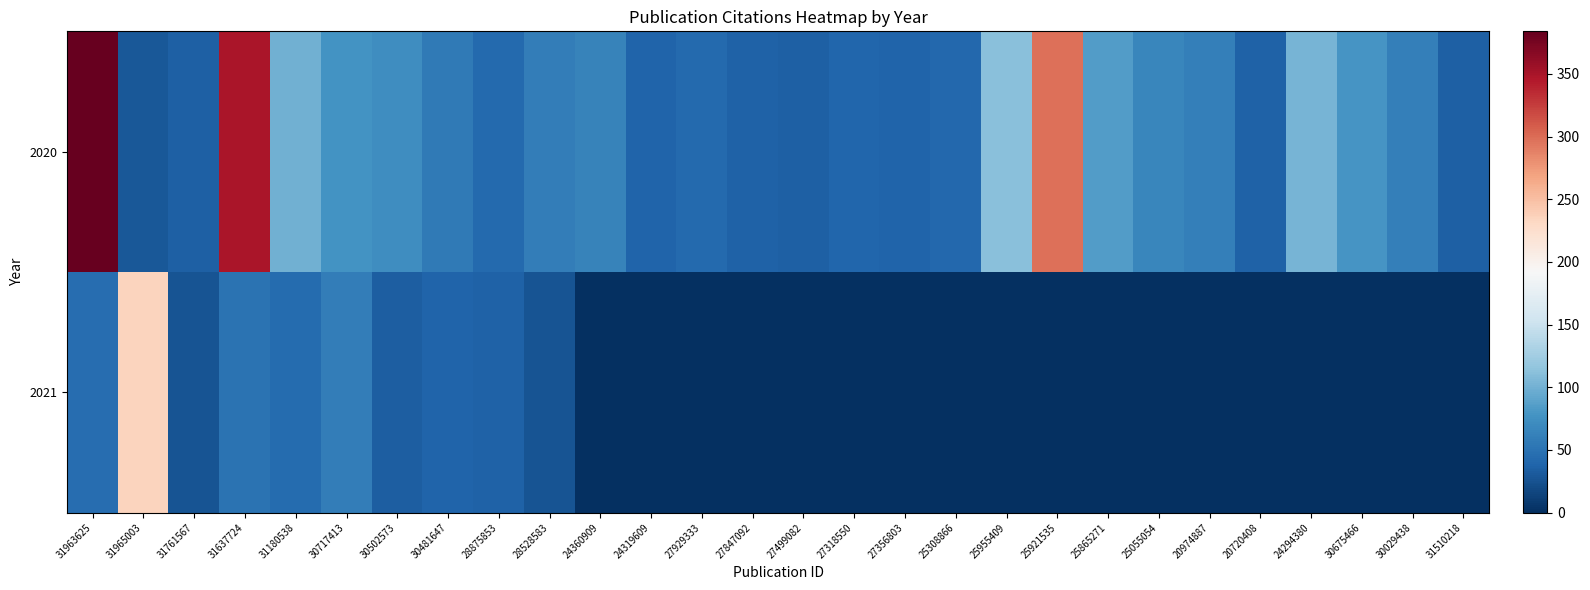

What is the total value across all series at 24319609?

38